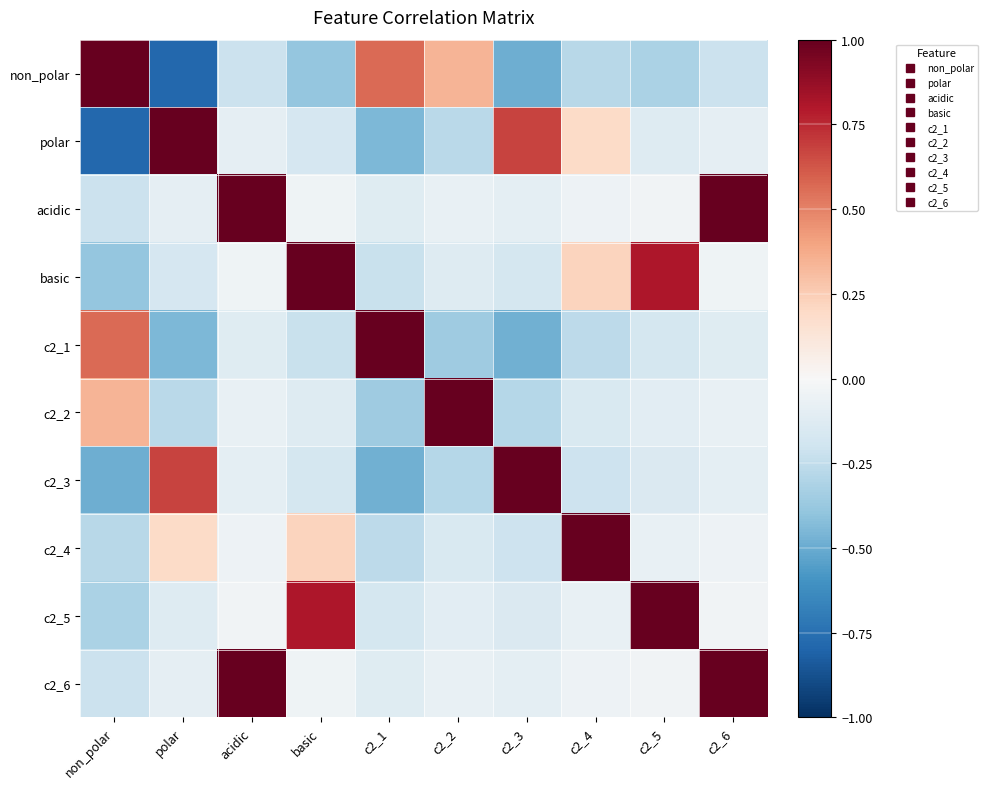

What is the smallest value displayed?

-0.8